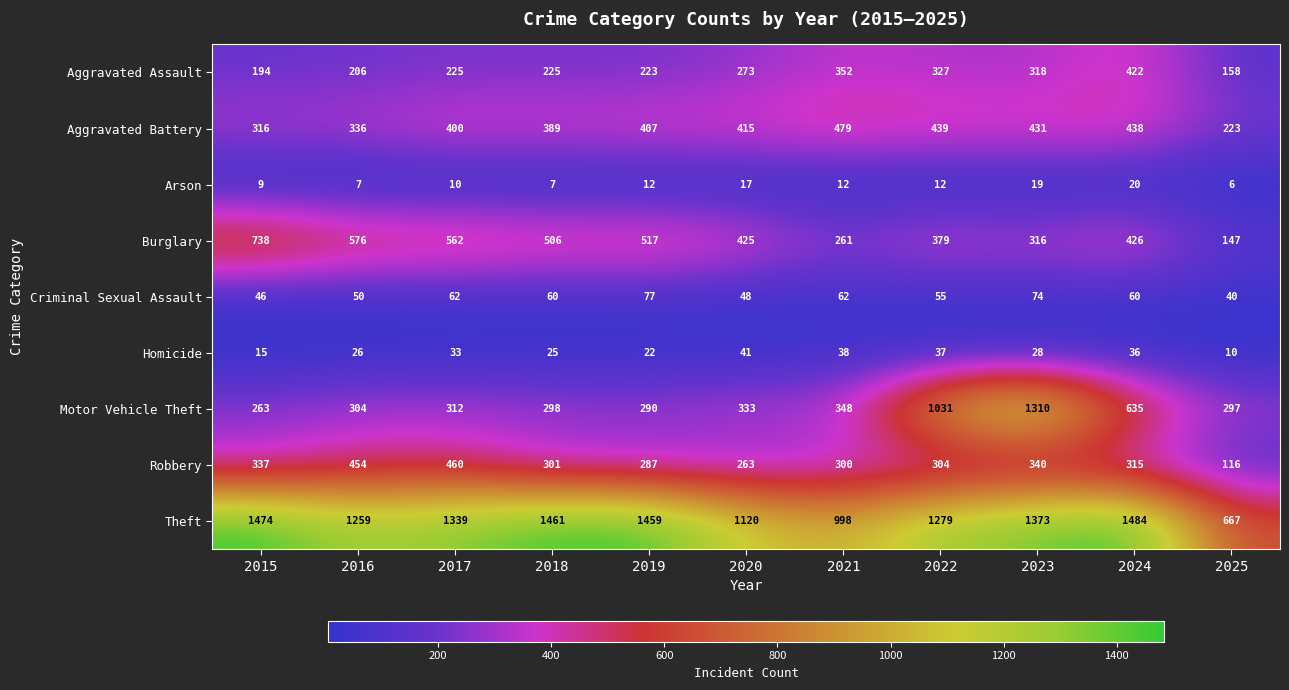

Which series changed the most between 2020 and 2023?

Motor Vehicle Theft